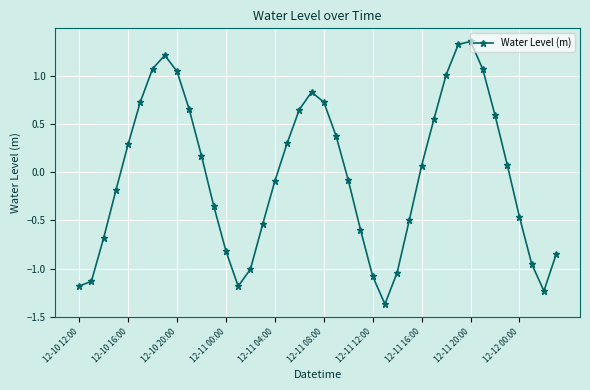

How many values exceed 0?

20